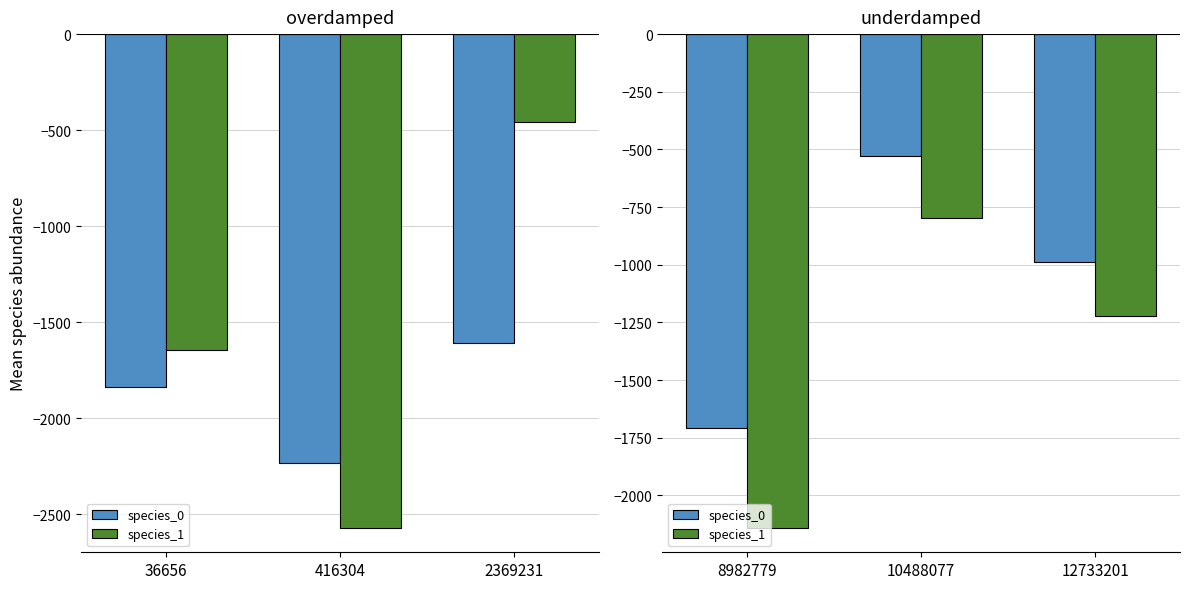

At which label does species_1 reach its peak?

10488077